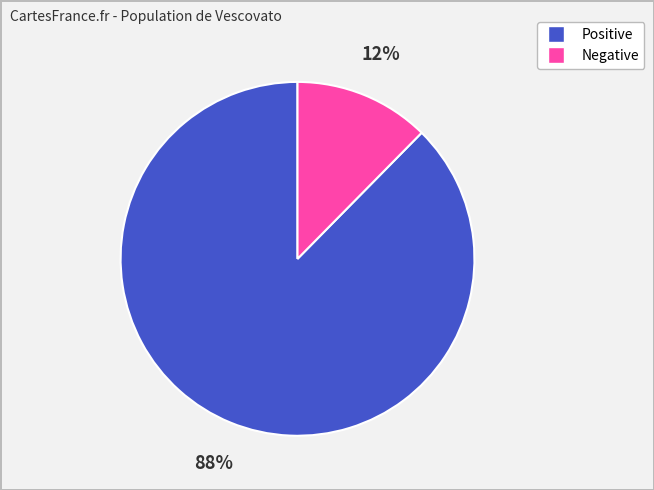

To the nearest percent, what is the average slice percentage?

50%